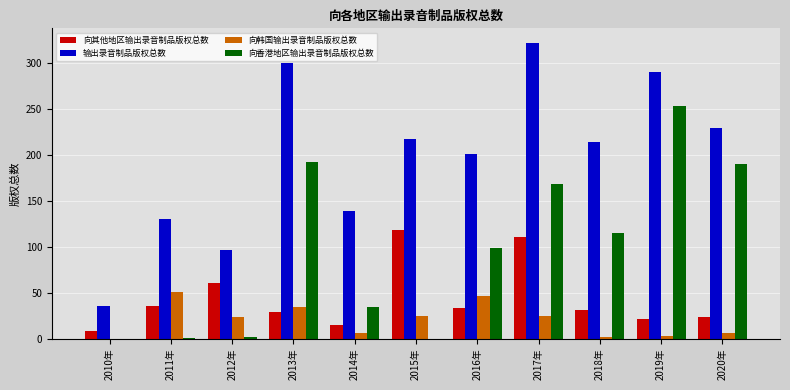

What is the highest value of the 向其他地区输出录音制品版权总数 series?

118